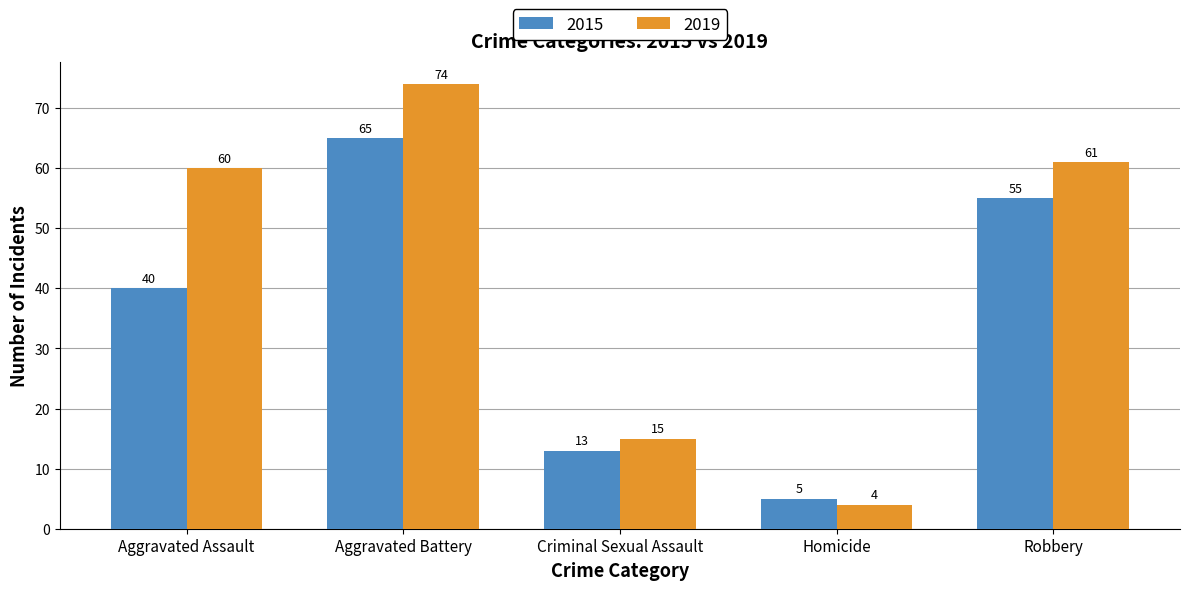

True or false: 2015 has a value of 2 at Homicide.

False